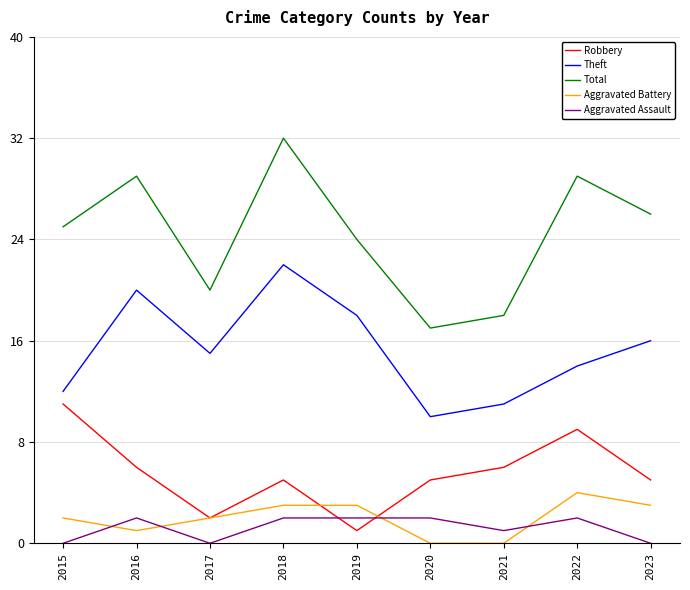

Reading left to right, list all the values displayed in this chart.

Robbery: 11	6	2	5	1	5	6	9	5
Theft: 12	20	15	22	18	10	11	14	16
Total: 25	29	20	32	24	17	18	29	26
Aggravated Battery: 2	1	2	3	3	0	0	4	3
Aggravated Assault: 0	2	0	2	2	2	1	2	0